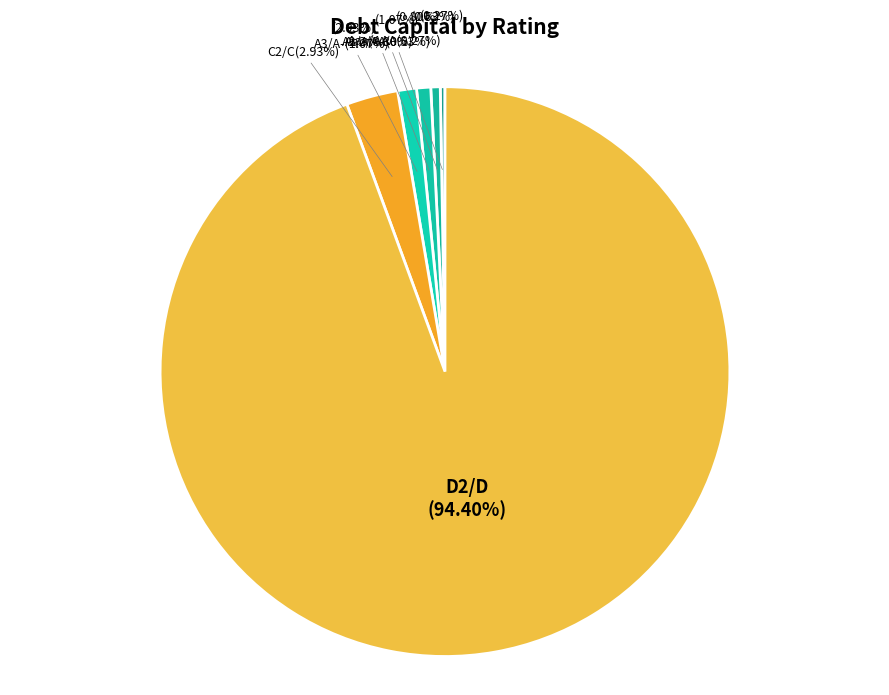

Combined, do C2/C and Aaa/AAA account for over 50%?

No